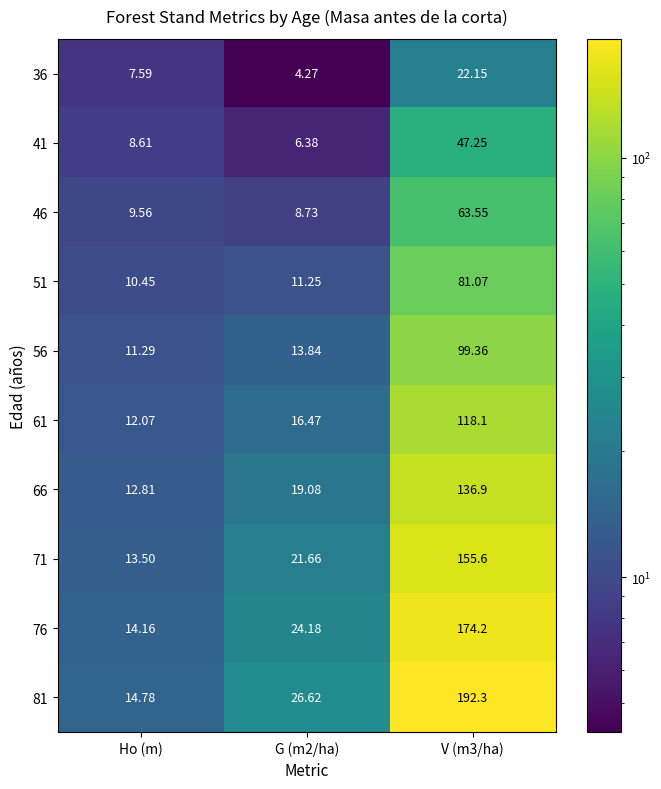

At which label does 76 reach its minimum?

Ho (m)